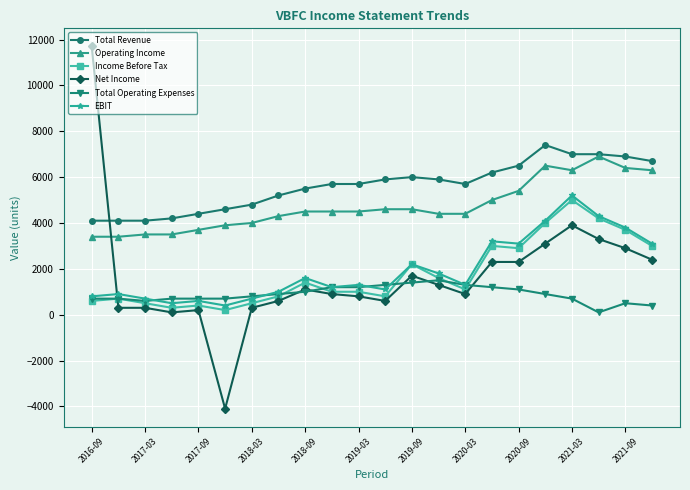

True or false: Total Operating Expenses has more than 1 points higher than both neighbors.

True